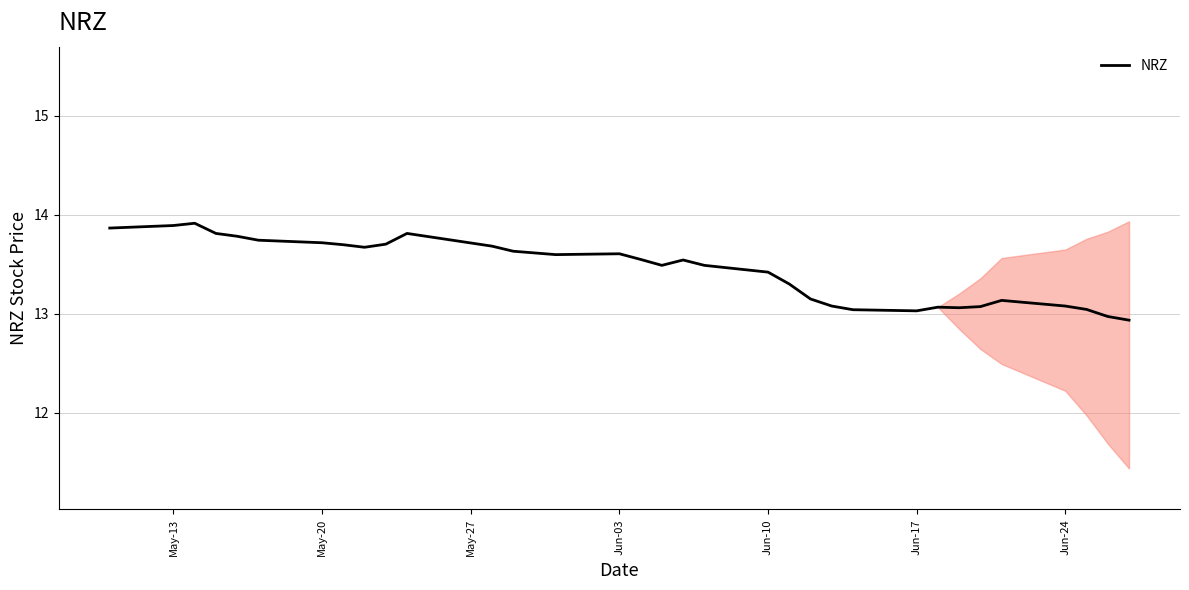

What is the greatest value displayed?

13.9